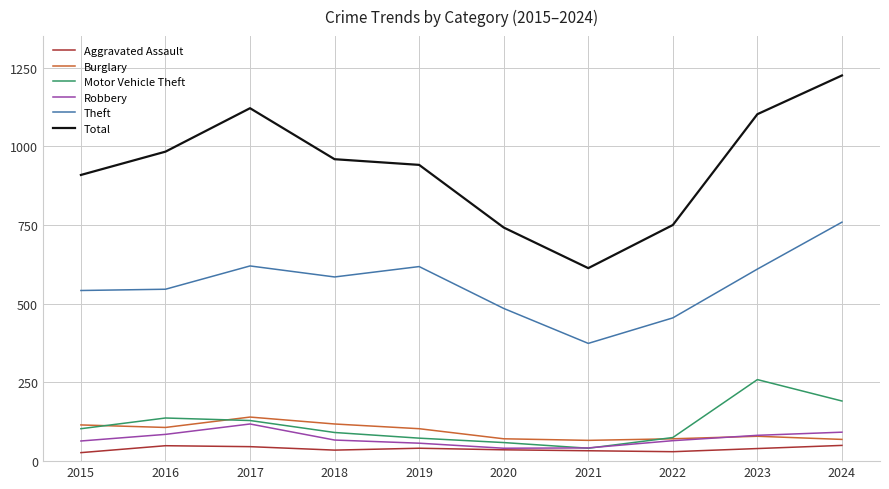

Is this an area chart (filled region under the line)?

No